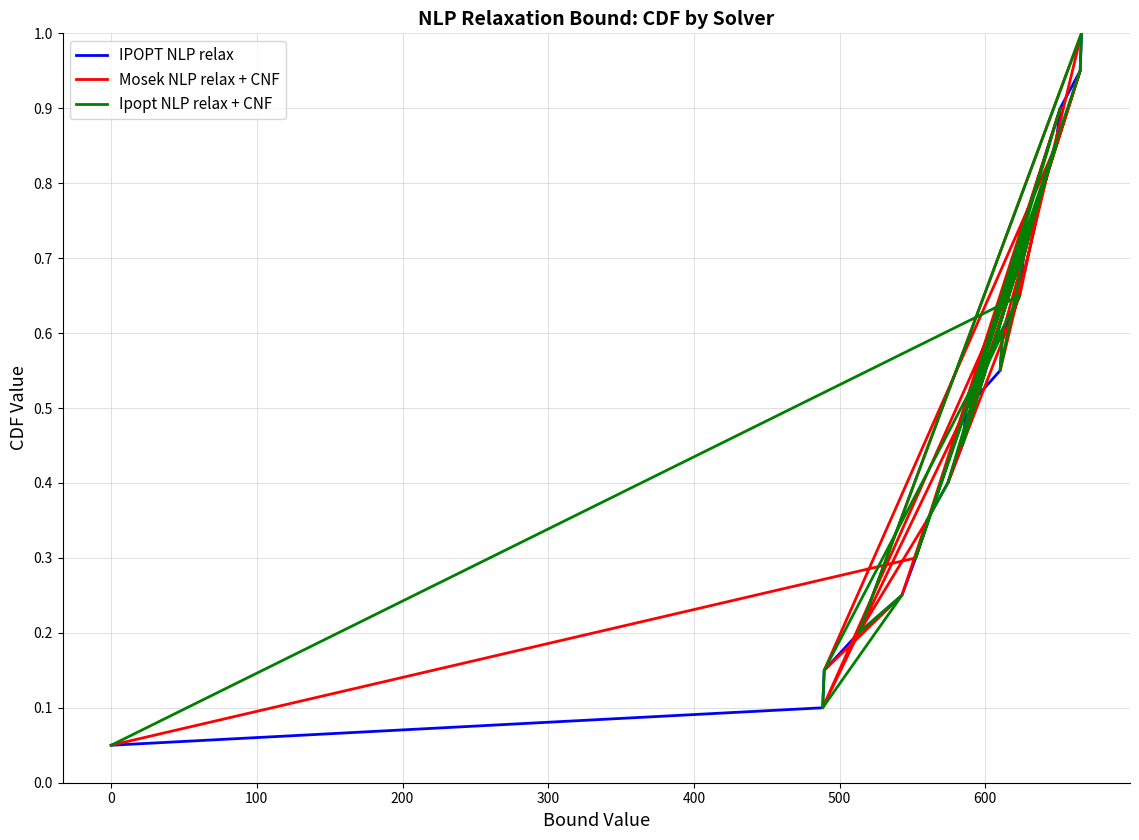

What is the maximum value for IPOPT NLP relax?

1.0